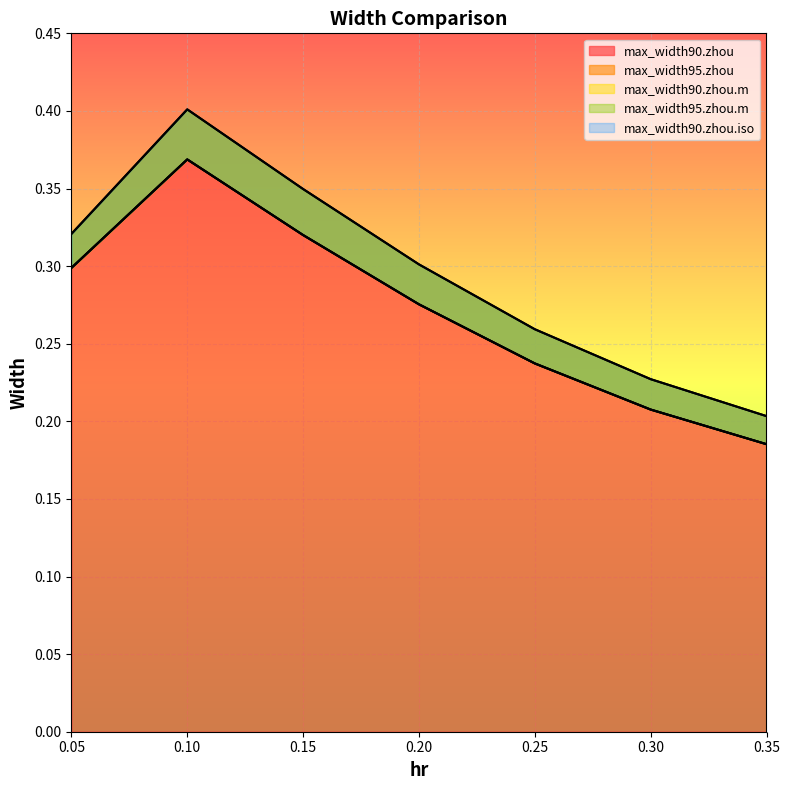

Count the max_width95.zhou.m values in the range 0 to 1.

7